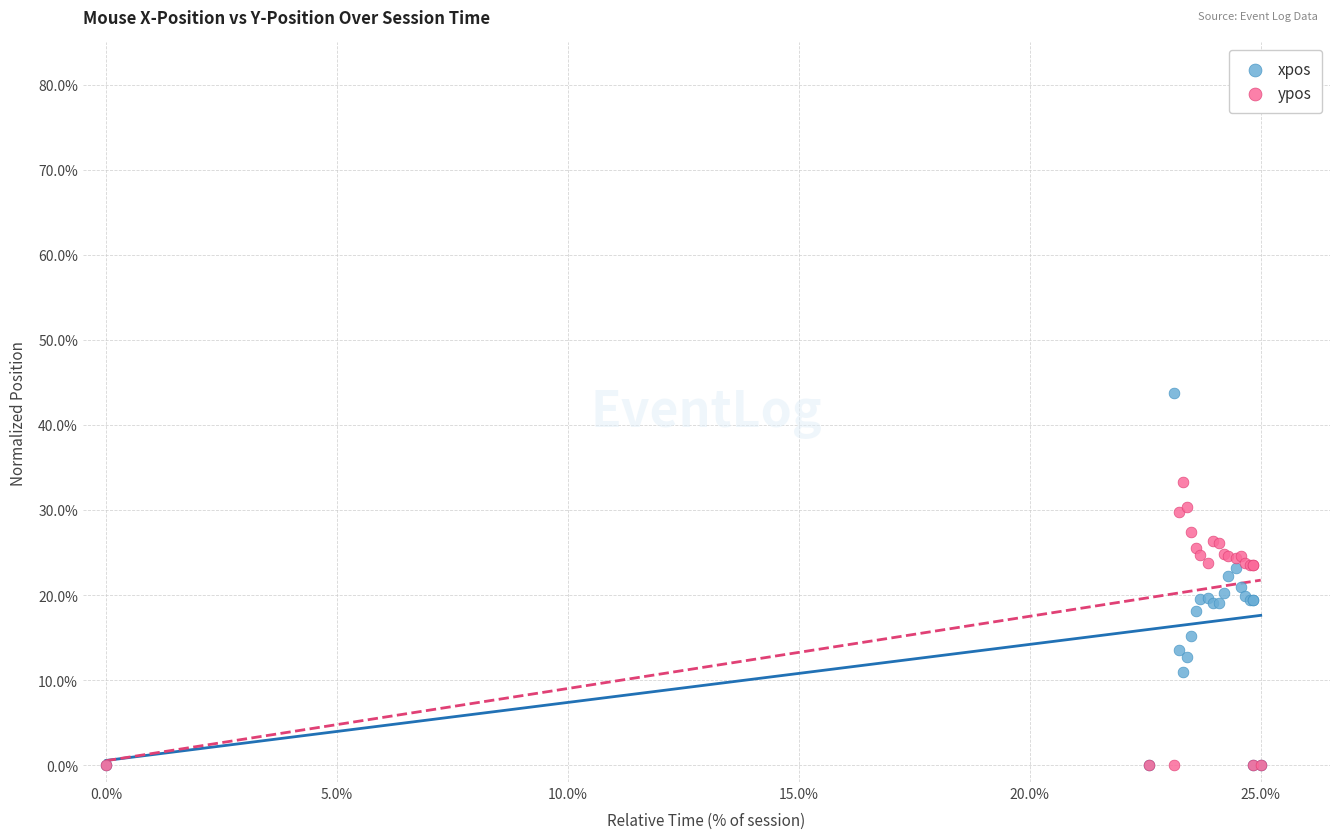

Which series has the largest Y range (max minus min)?

xpos